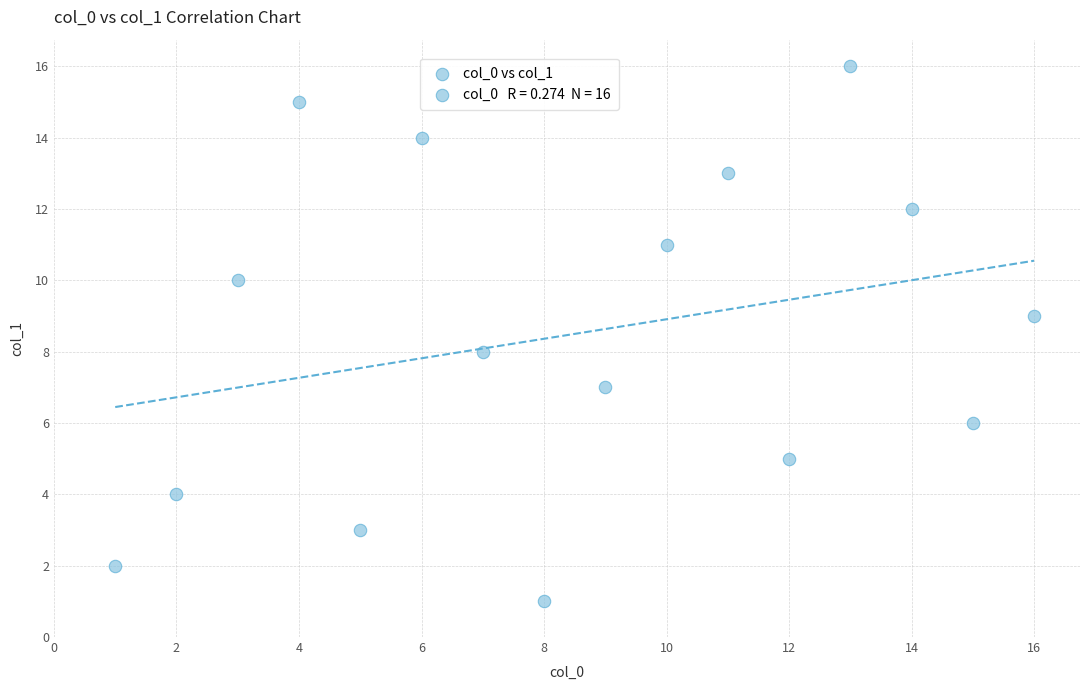

What is the range of Y values (max minus min)?

15